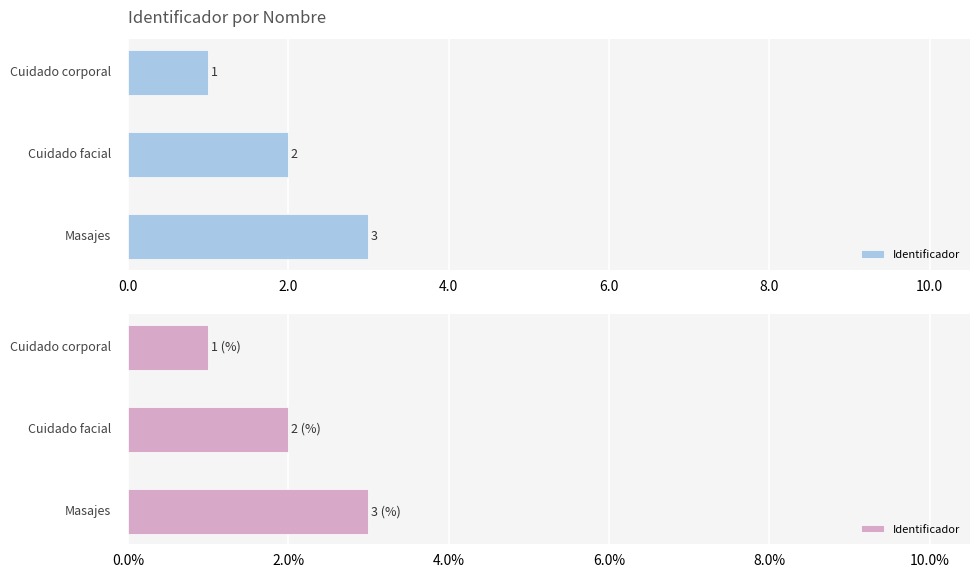

How many data points does each series have?

3